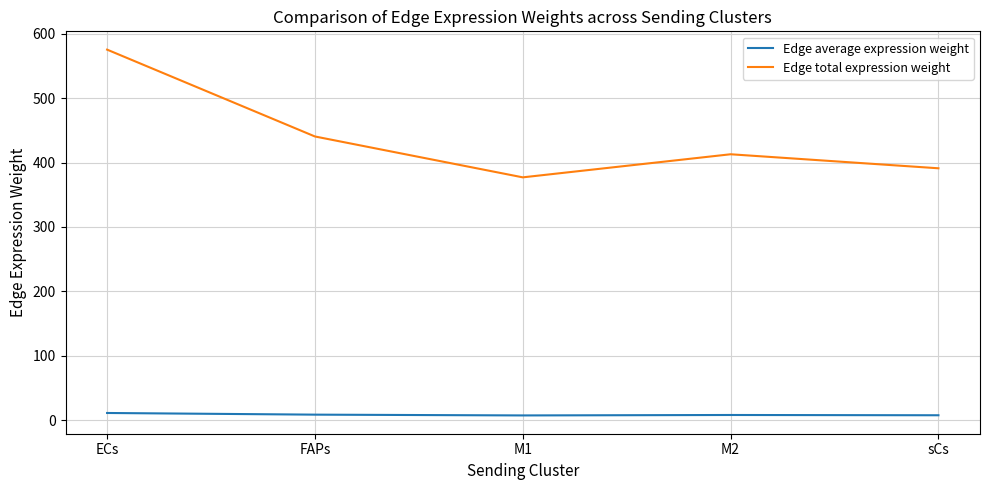

Is the value of Edge average expression weight at ECs greater than the value of Edge total expression weight at FAPs?

No